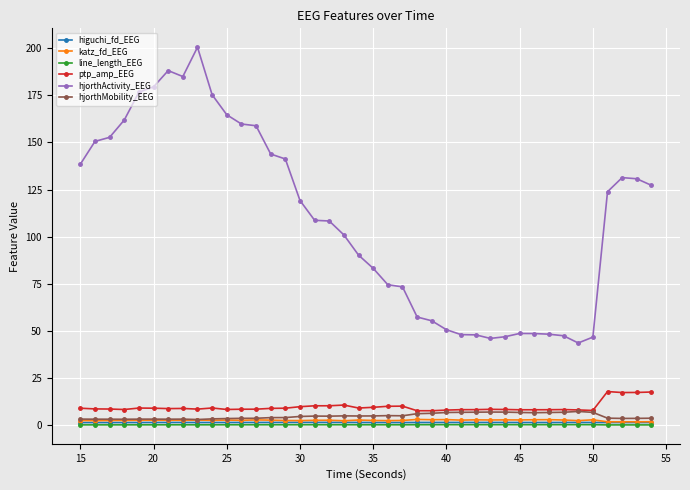

How many lines are shown in the chart?

6